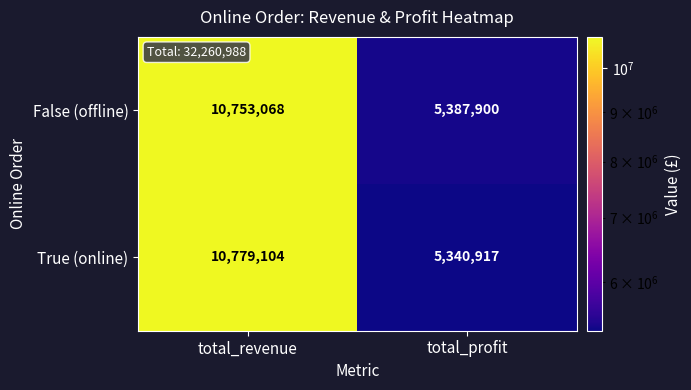

What is the difference between the True (online) values at total_revenue and total_profit?

5438187